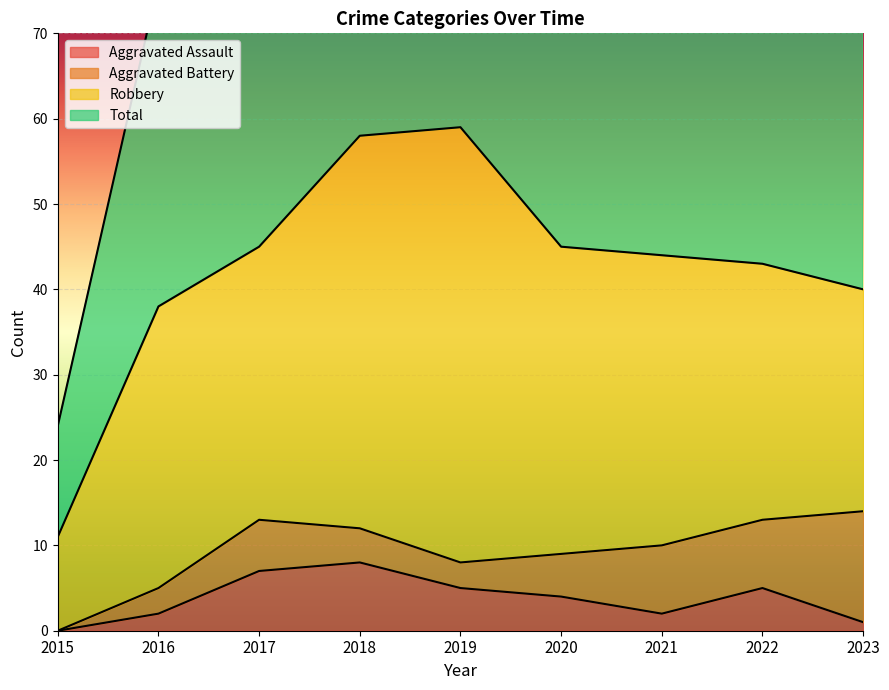

True or false: Total and Aggravated Assault intersect in this chart.

False